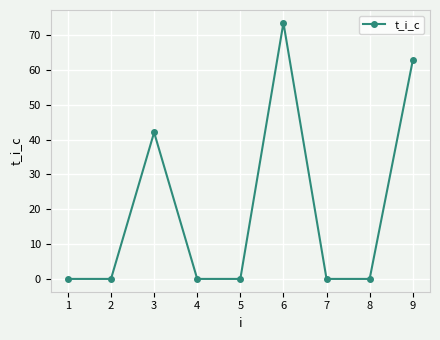

The value at 1 is 46.5. True or false?

False